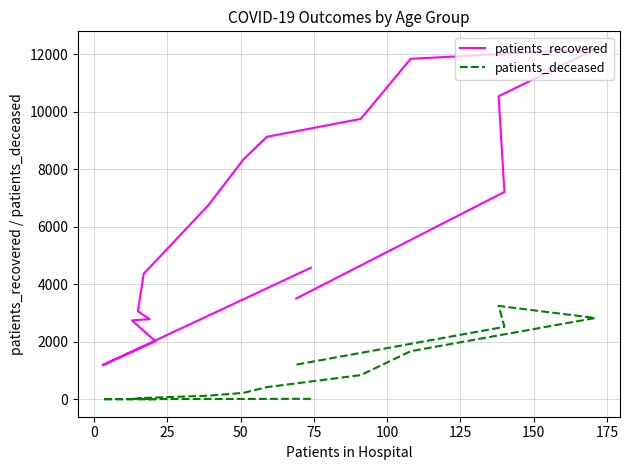

True or false: patients_deceased and patients_recovered cross at least once.

False